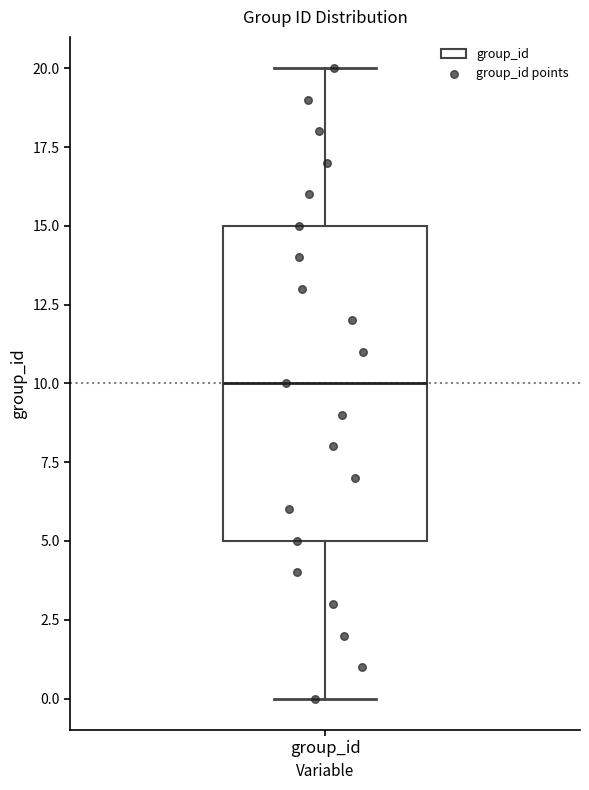

Transcribe this box plot: give where the median line is, the range the box spans, and where the two whiskers end, as read against the y-axis. The values are not printed on the chart, so give them approximately, as read against the axis.

median 10, box 5 to 15, whiskers 0 to 20